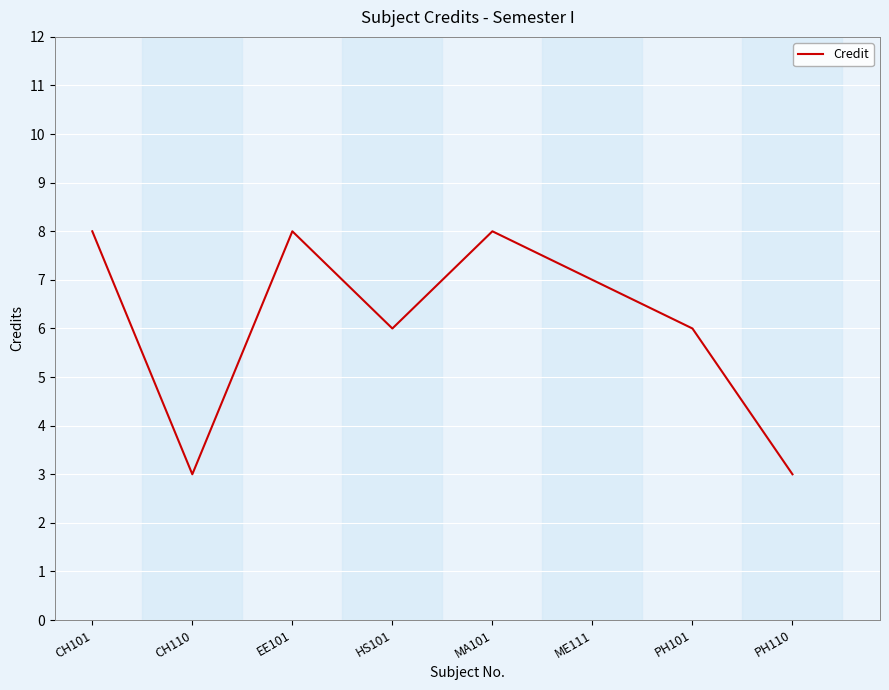

What is the approximate value at ME111?

7